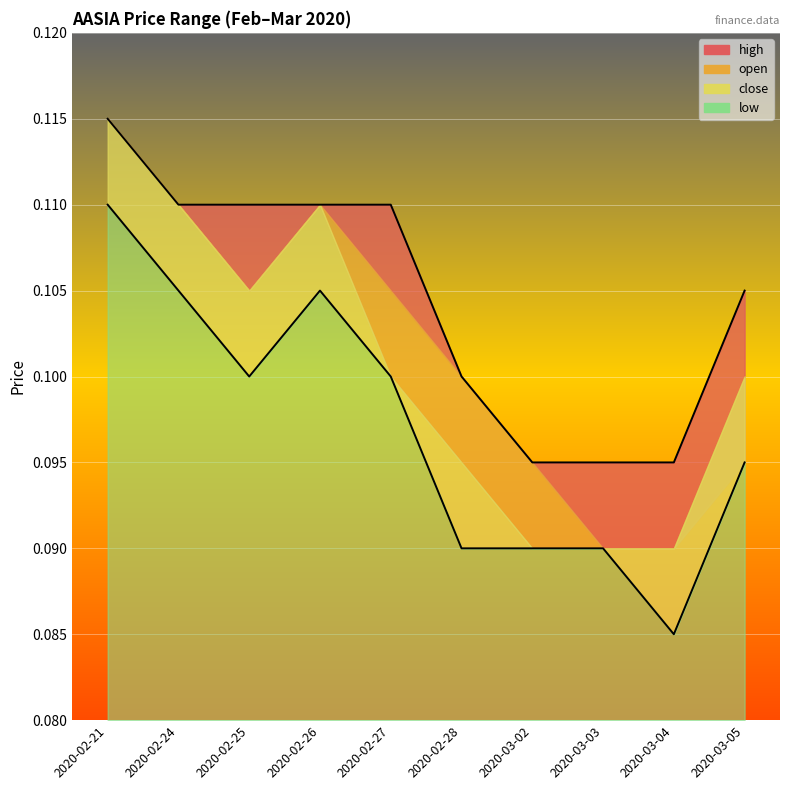

Which has a higher value, 2020-03-03 or 2020-02-25?

2020-02-25